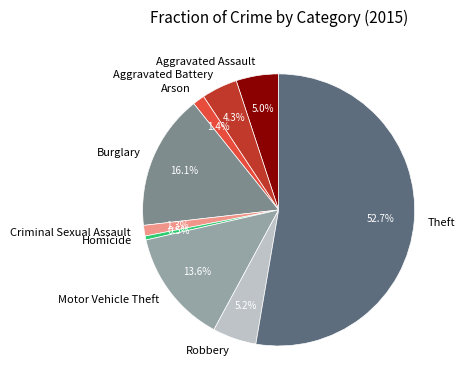

What is the largest slice in the pie chart?

Theft